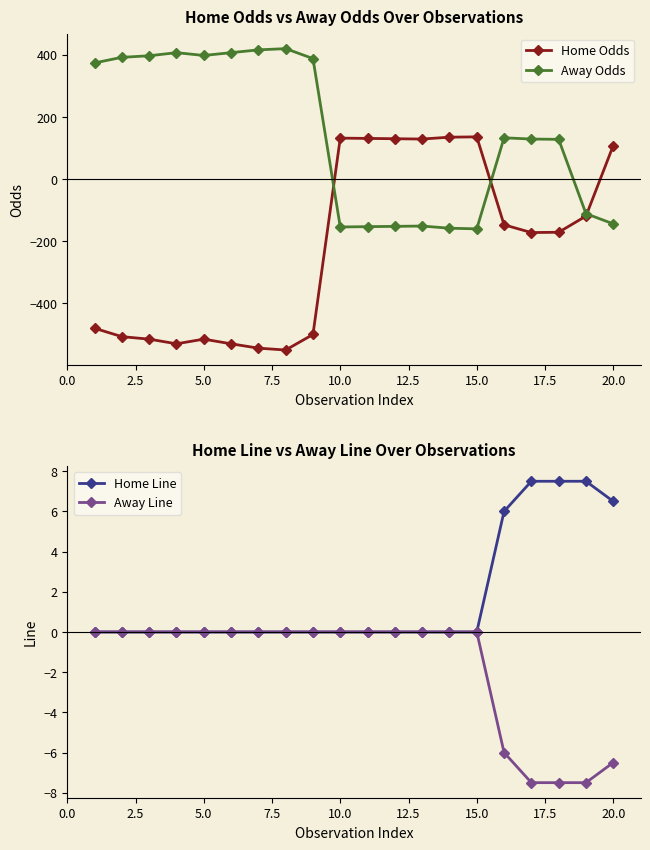

Is the value of Away Odds at 10.0 greater than the value of Home Odds at 15.0?

No